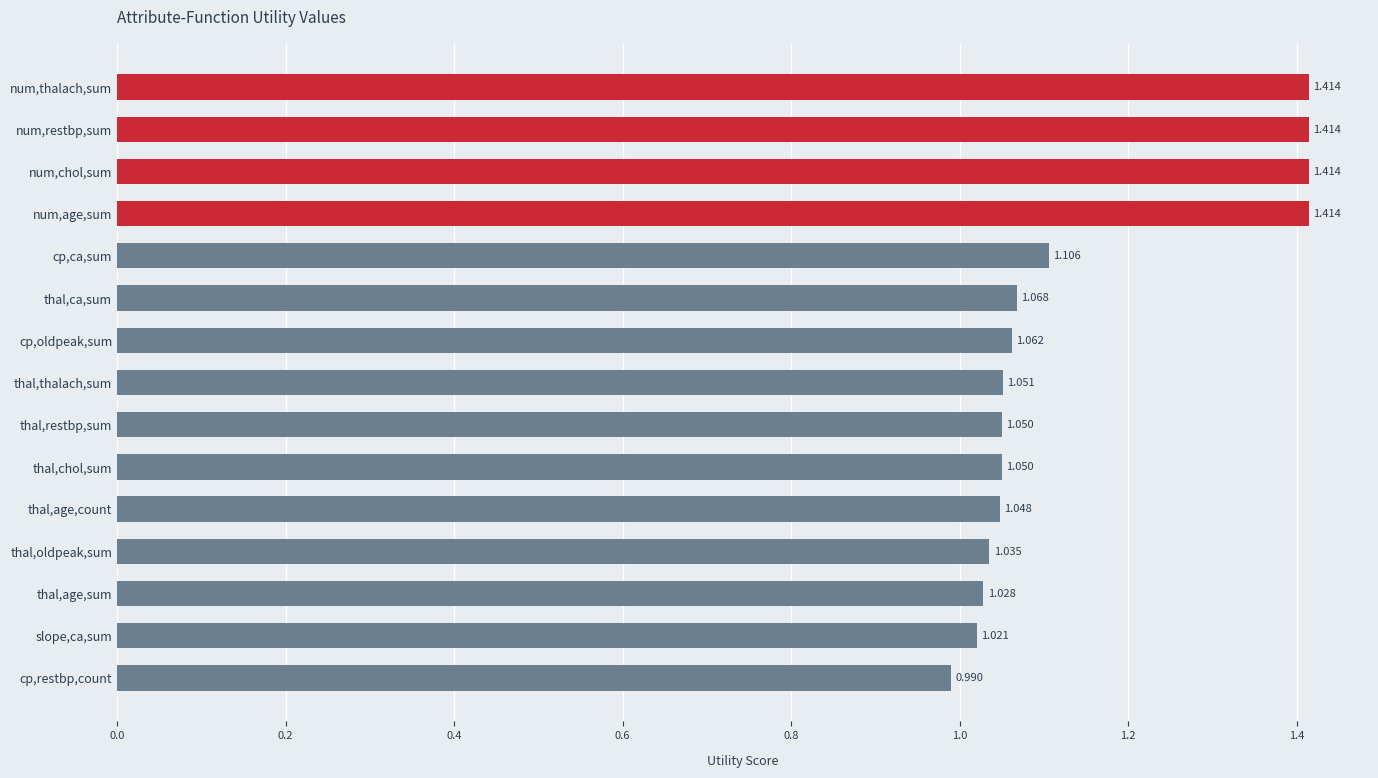

Where is the data nearest to the value 1?

cp,restbp,count